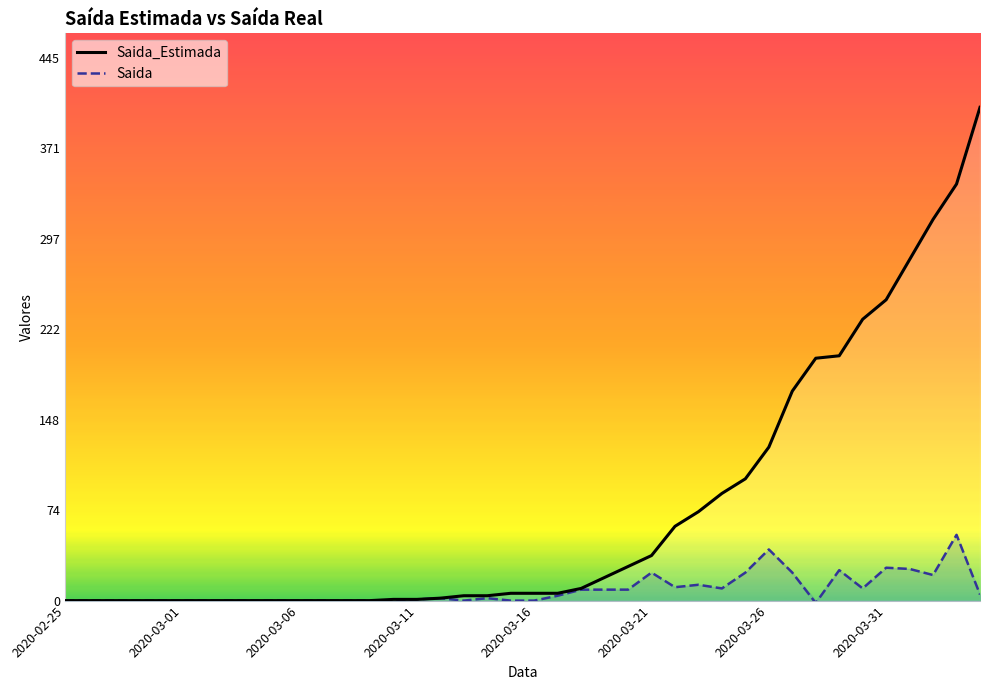

Reading right to left, what are all the values shown in this chart?

Saida_Estimada: 405	342	313	280	247	231	201	199	172	126	100	88	73	61	37	28	19	10	6	6	6	4	4	2	1	1	0	0	0	0	0	0	0	0	0	0	0	0	0	0
Saida: 5	54	21	26	27	10	25	-2	23	42	23	10	13	11	23	9	9	9	4	0	0	2	0	2	1	0	0	0	0	0	0	0	0	0	0	0	0	0	0	0